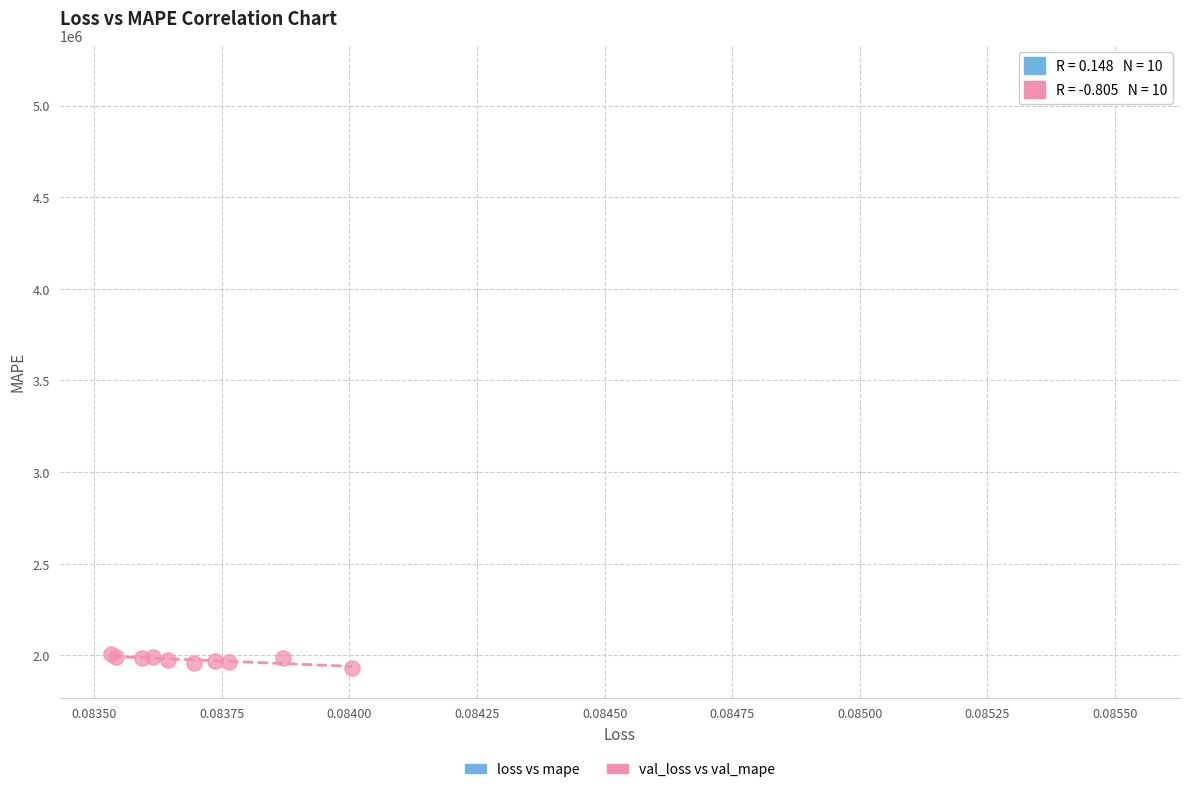

Which series contains the highest Y value?

loss vs mape